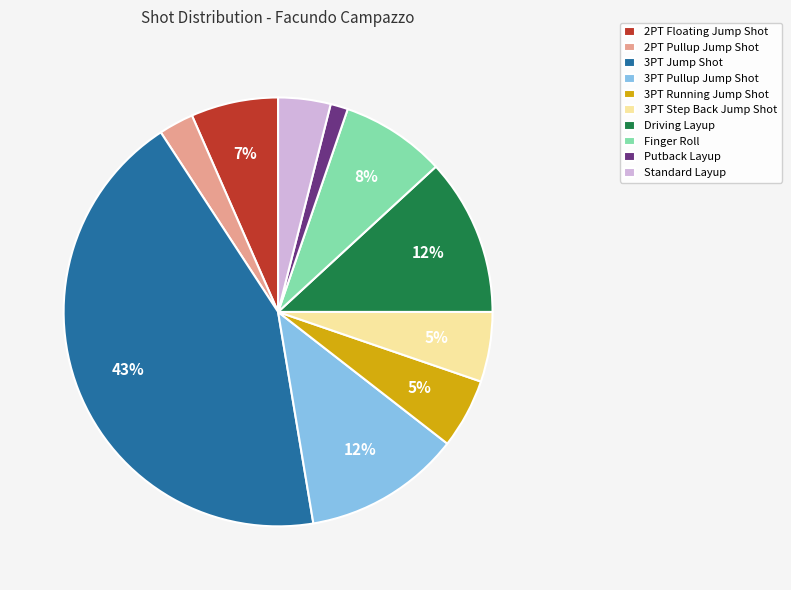

Which slice is the smallest?

Putback Layup